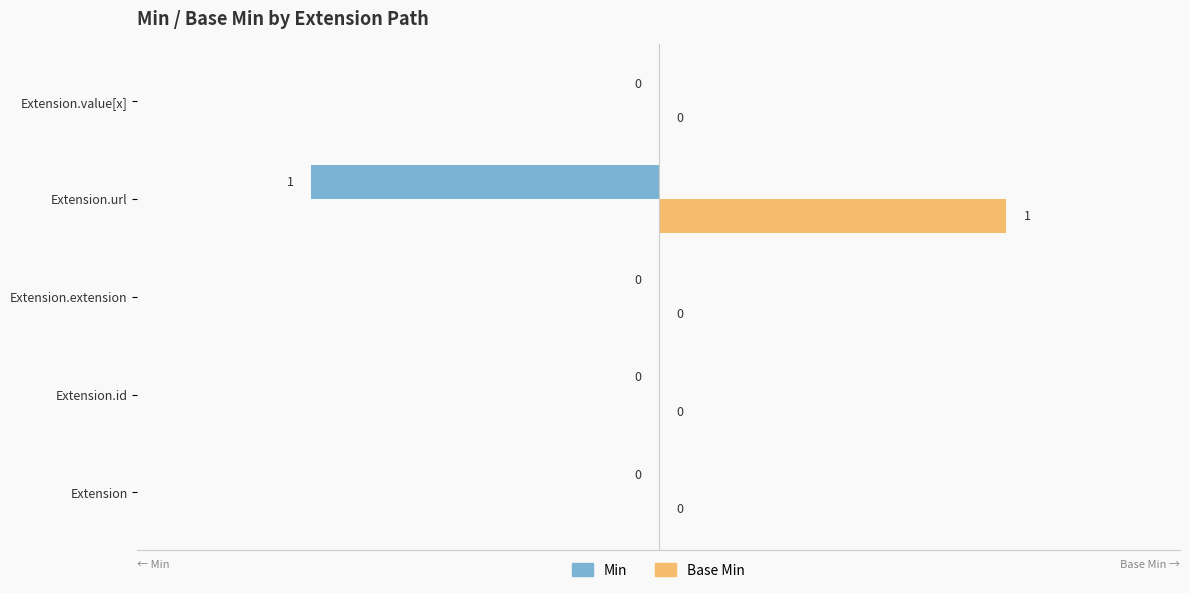

Which series has the largest total across all categories?

Base Min